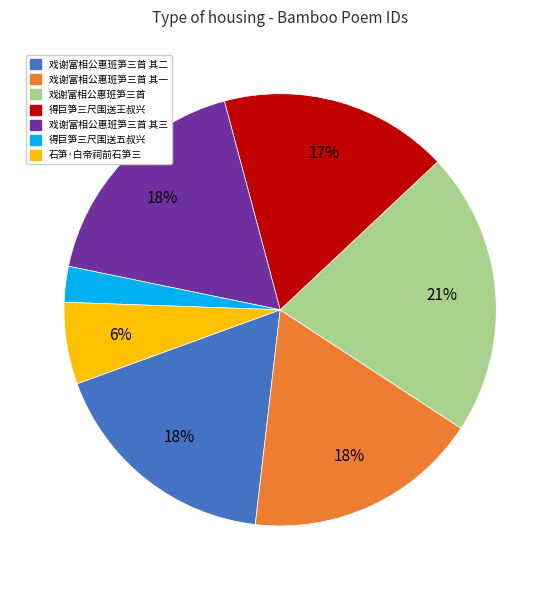

What is the ratio of the value at 戏谢富相公惠班笋三首 其三 to the value at 戏谢富相公惠班笋三首 其一?

1.0